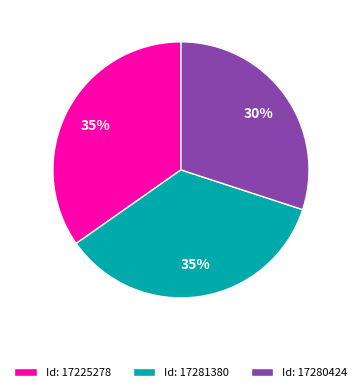

Do Id: 17280424 and Id: 17225278 together represent more than half of the pie?

Yes